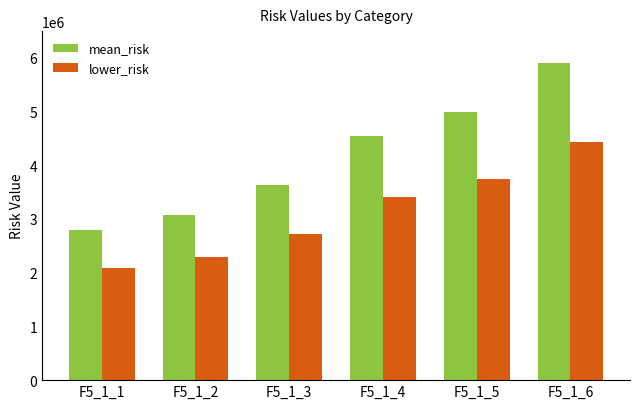

Which series has the largest range (max minus min)?

mean_risk